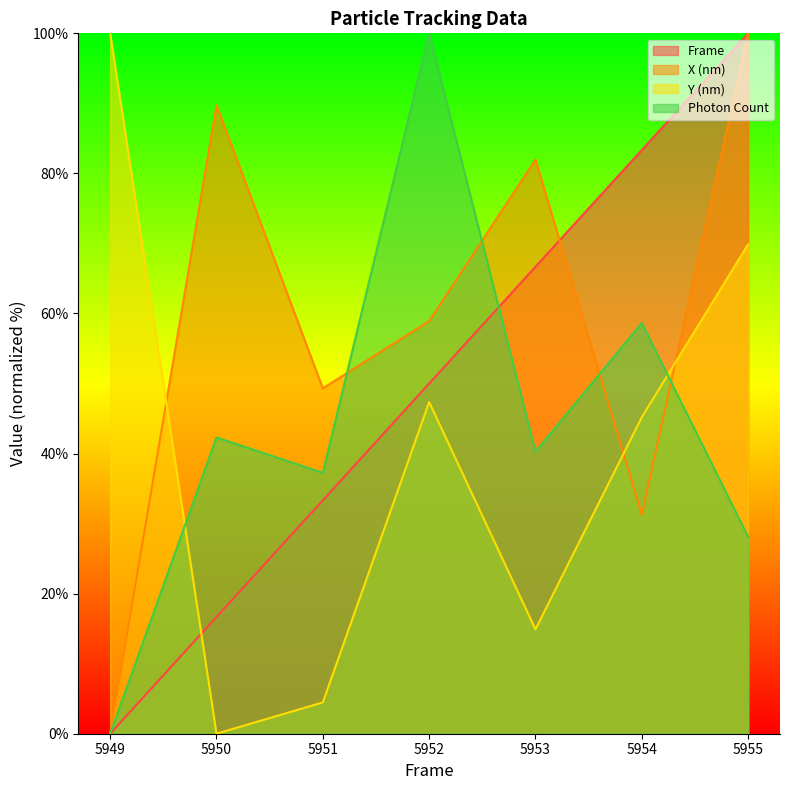

Reading left to right, list all the values displayed in this chart.

Frame: 0.0	16.7	33.3	50.0	66.7	83.3	100.0
X (nm): 0.0	89.7	49.3	58.9	82.0	31.3	100.0
Y (nm): 100.0	0.0	4.5	47.4	14.9	45.2	69.9
Photon Count: 0.0	42.3	37.3	100.0	40.3	58.6	28.1